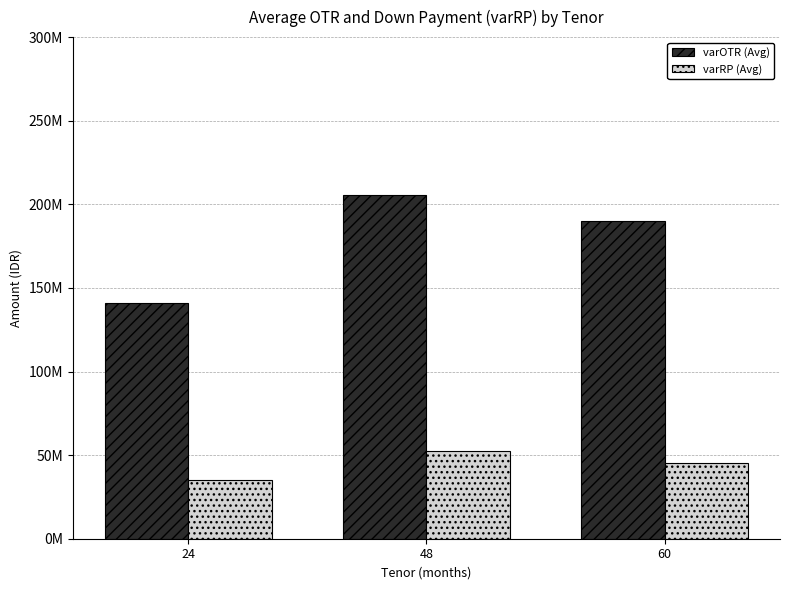

At which category is the sum across all series the highest?

48